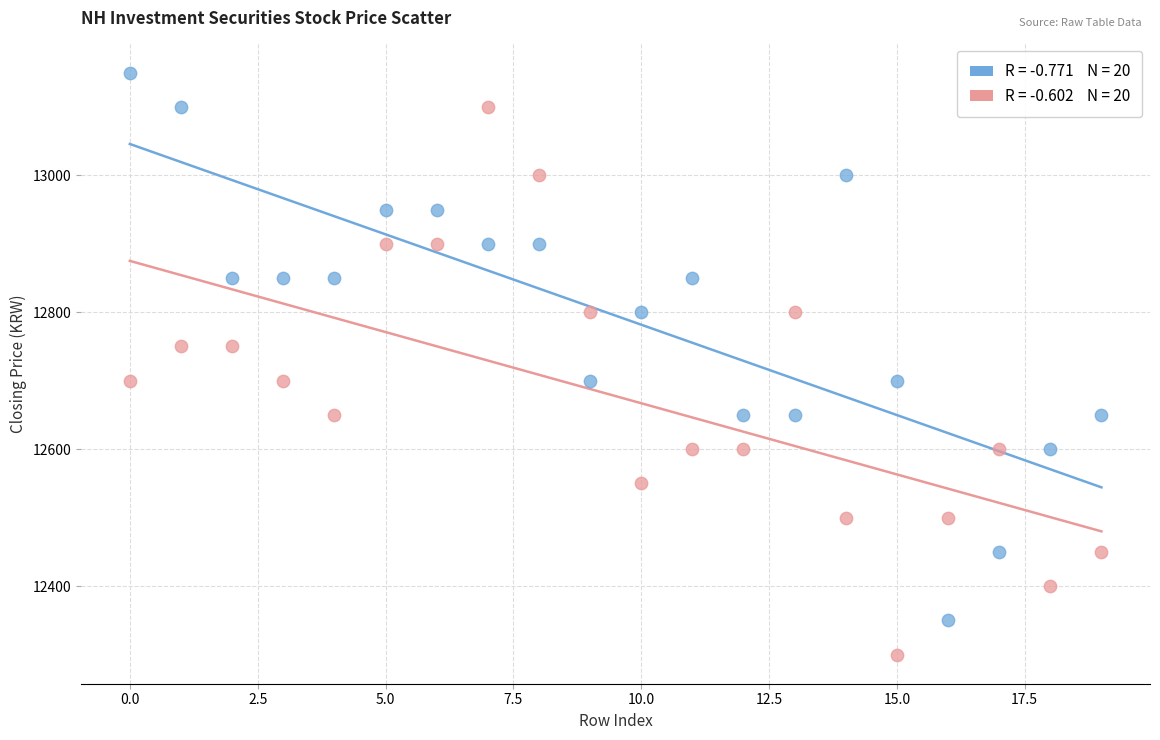

Across all data points, what is the range of Y values (max minus min)?

850